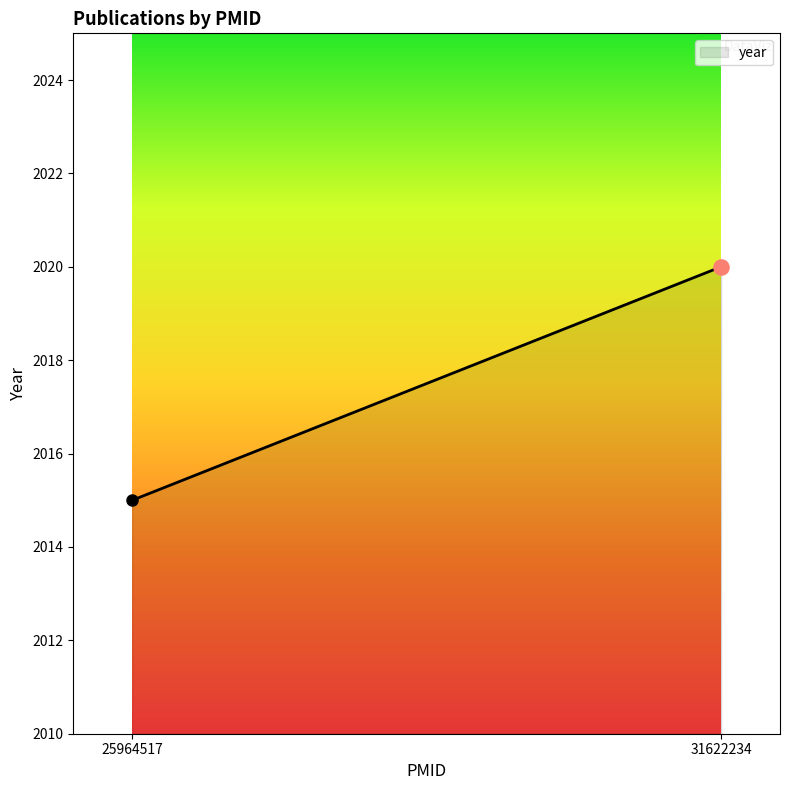

What is the change in value from 25964517 to 31622234?

+5